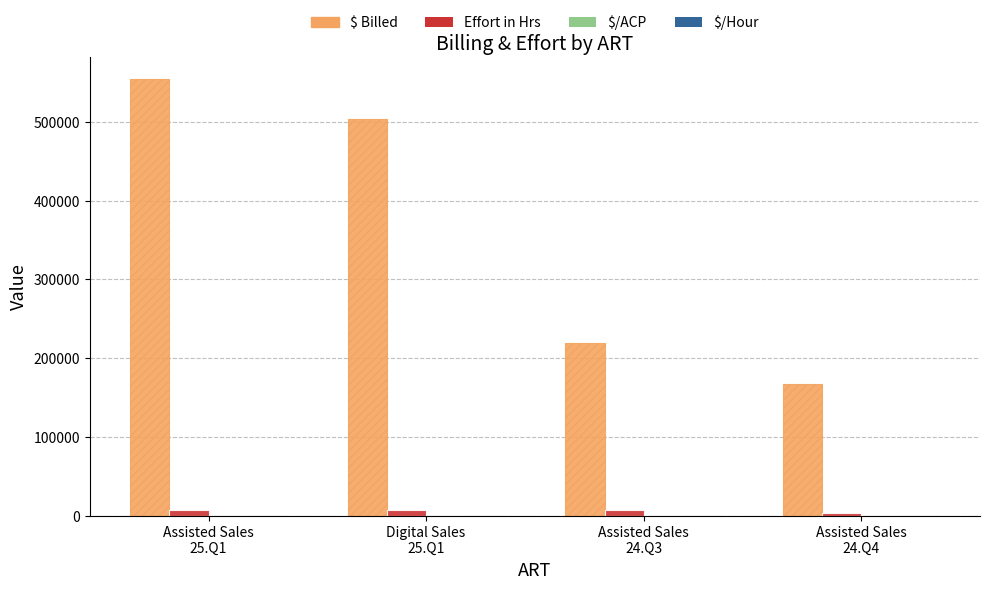

What is the maximum value for $ Billed?

554201.2